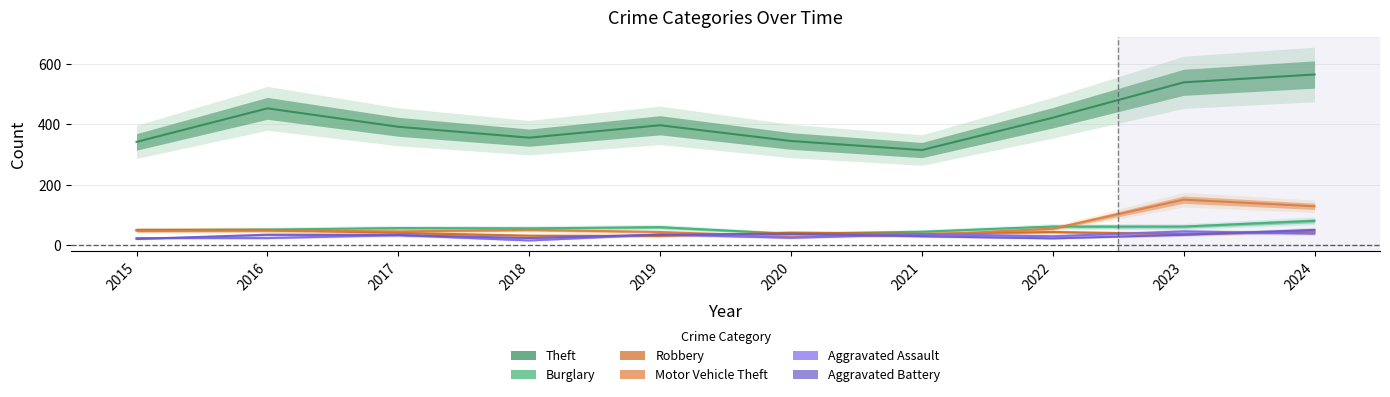

Reading left to right, extract all data points from this chart.

Theft: 342	453	392	356	397	345	315	422	539	565
Burglary: 50	52	57	56	60	38	45	62	62	81
Robbery: 51	51	41	32	31	42	38	44	37	45
Motor Vehicle Theft: 48	49	46	51	44	29	34	55	151	129
Aggravated Assault: 24	24	34	16	36	25	37	30	46	39
Aggravated Battery: 21	35	34	24	35	38	30	23	35	51